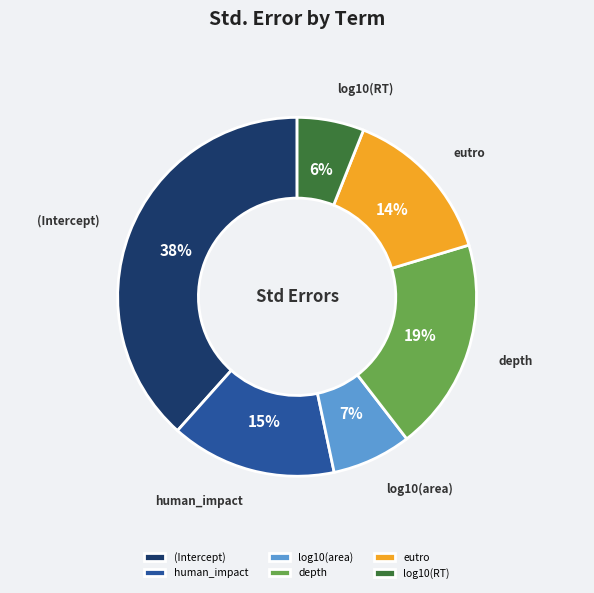

Combined, do log10(area) and depth account for over 50%?

No